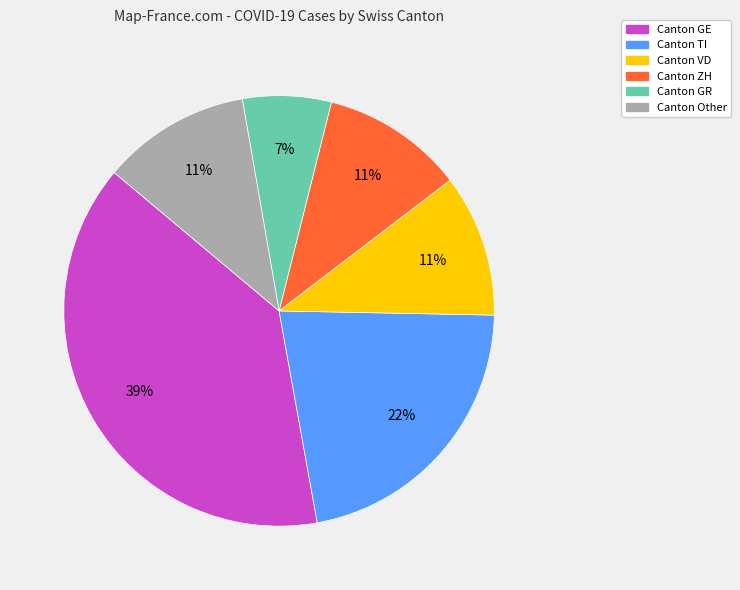

To the nearest percent, what is the average slice percentage?

17%